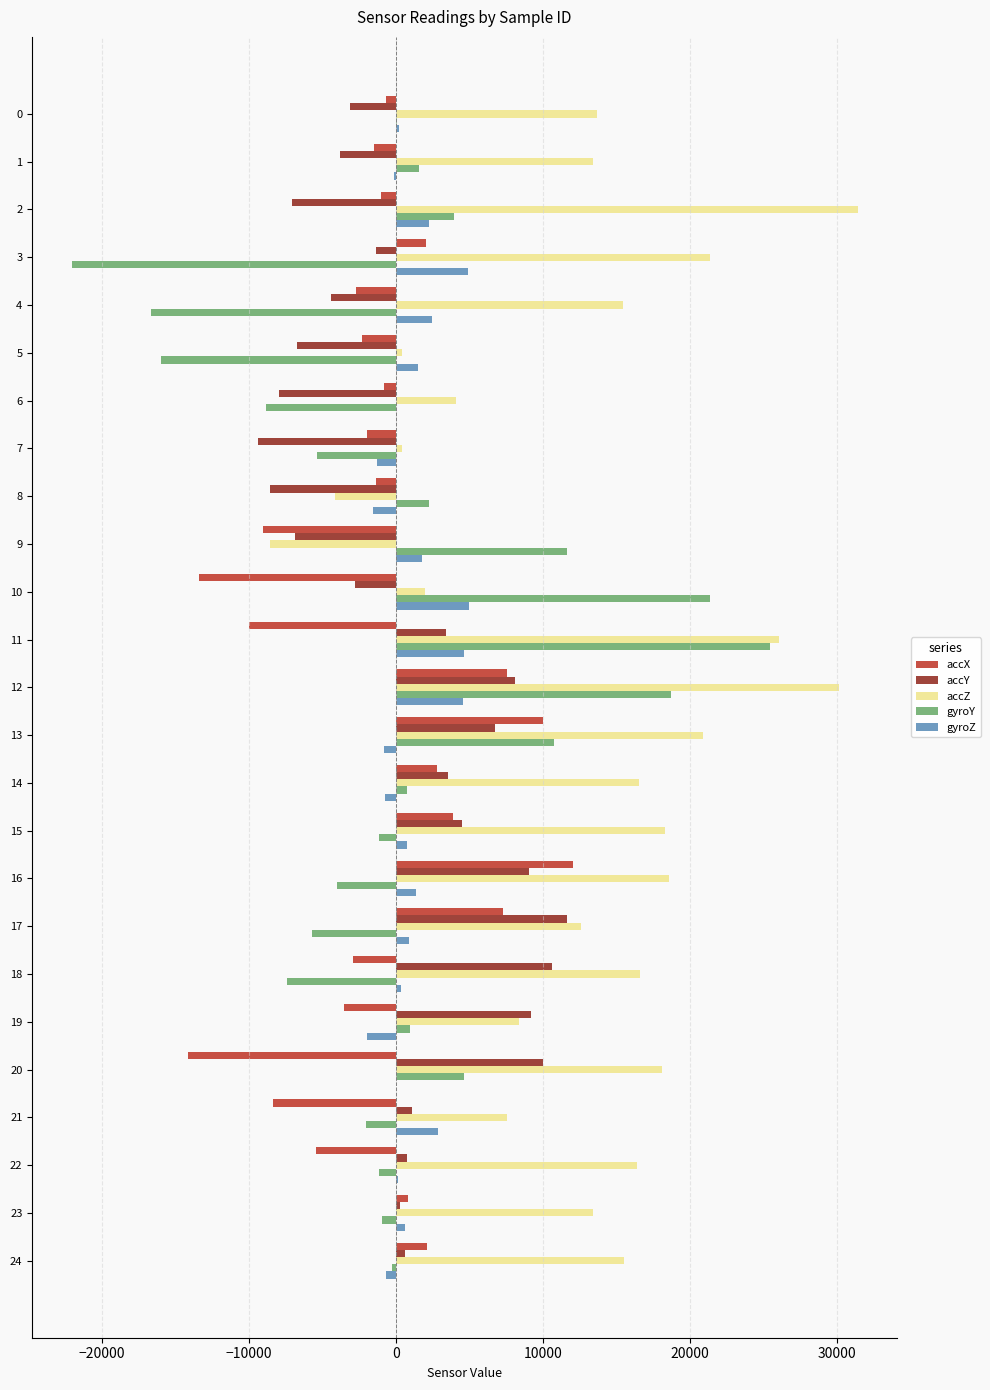

At which label does accY reach its peak?

17